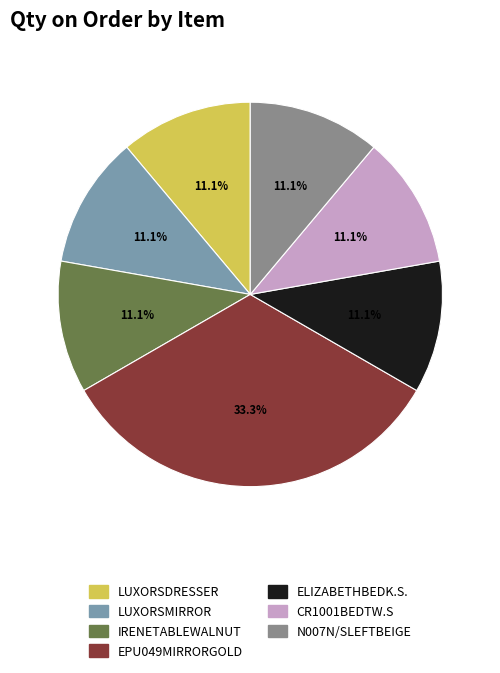

Is there a majority slice in this chart?

No